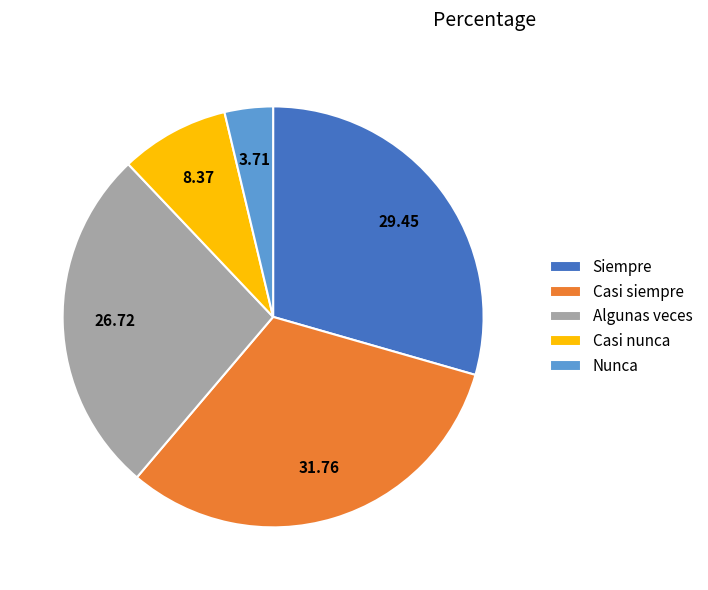

Which has a higher value, Nunca or Casi siempre?

Casi siempre